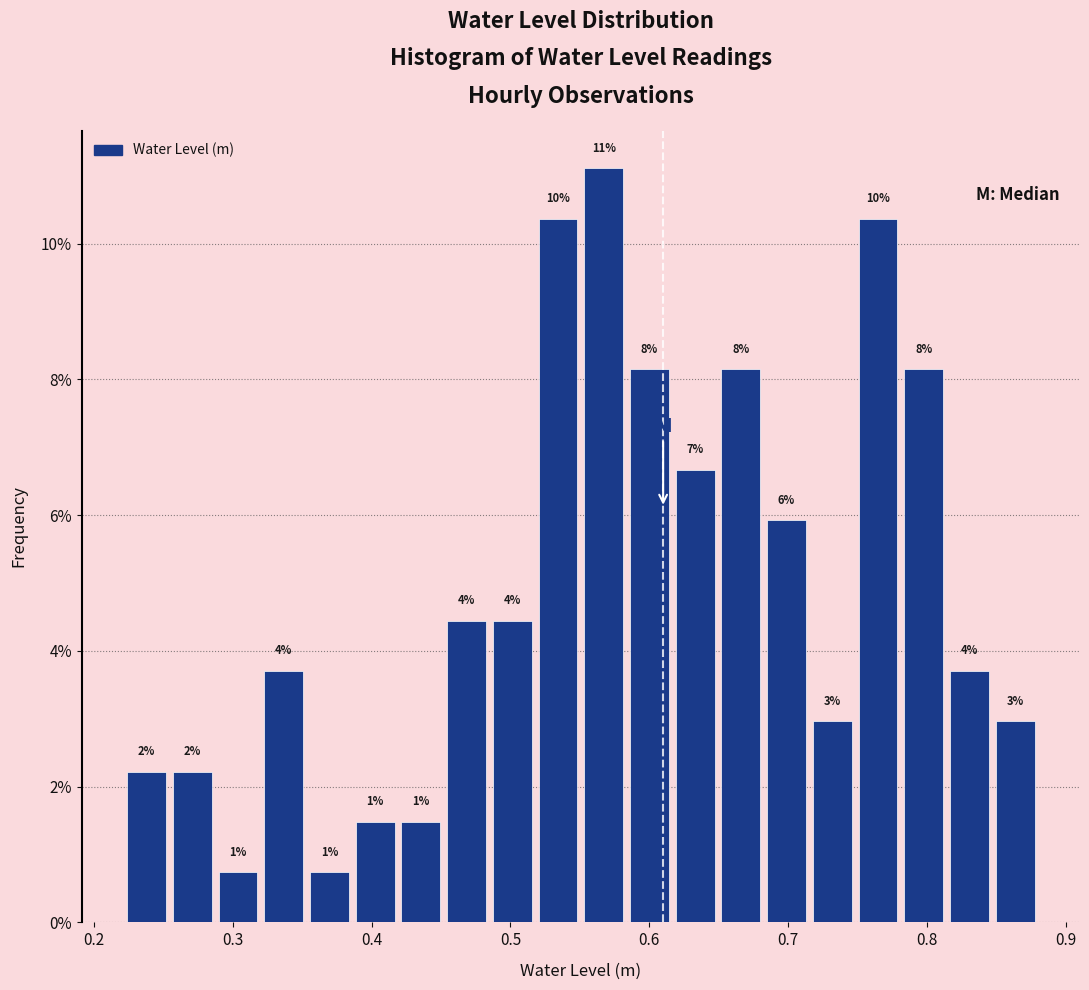

Read against the x-axis, roughly where is the centre of the tallest bar?

0.57